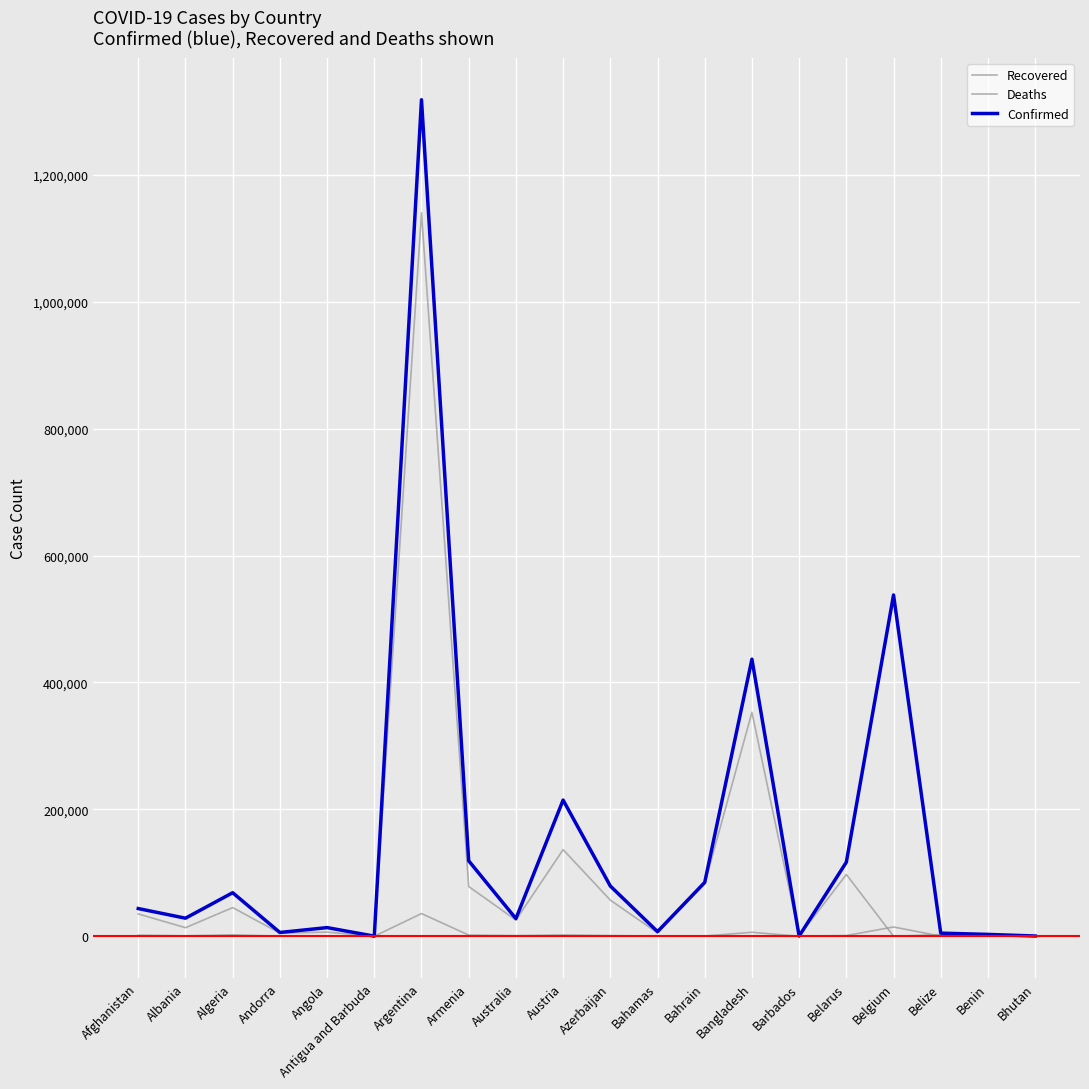

Which series changed the most between Armenia and Barbados?

Confirmed